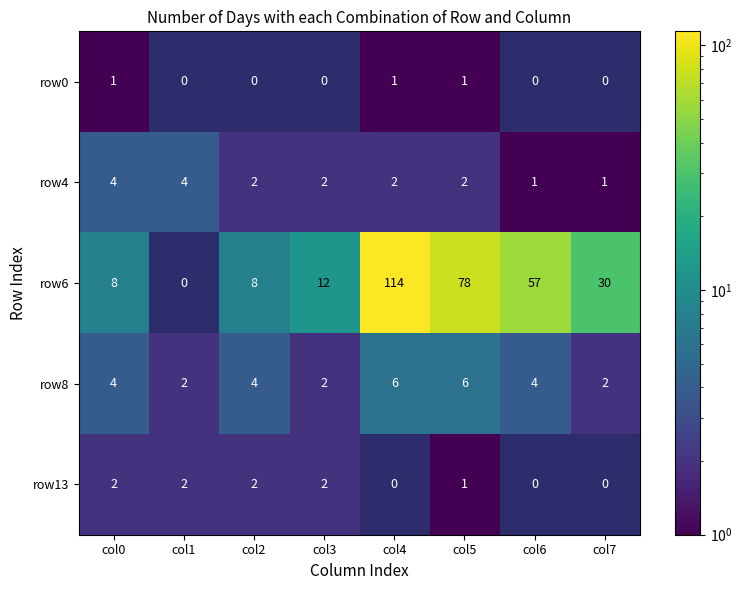

Rank the series by their maximum value, from lowest to highest.

row0, row13, row4, row8, row6